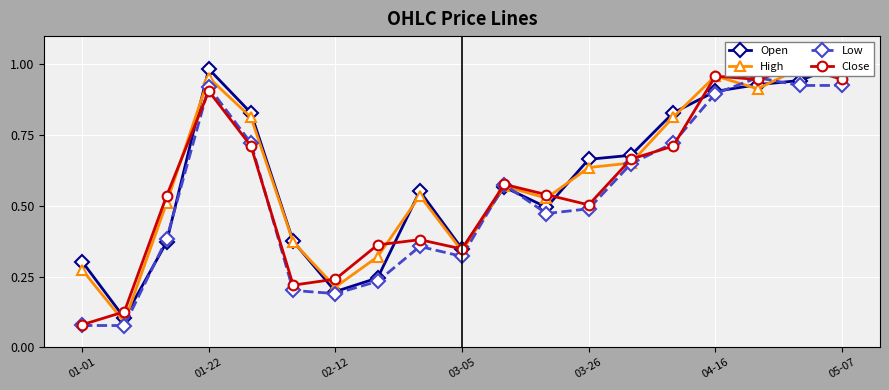

True or false: Low has more than 0 points higher than both neighbors.

True